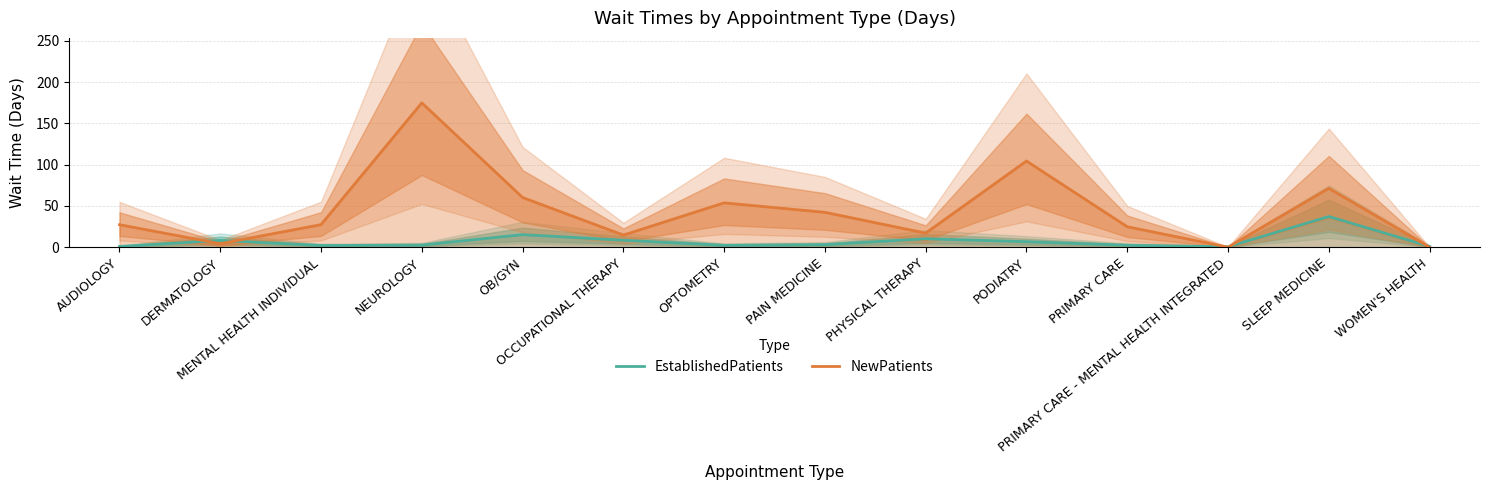

Is it true that NewPatients equals 108.0 at SLEEP MEDICINE?

False